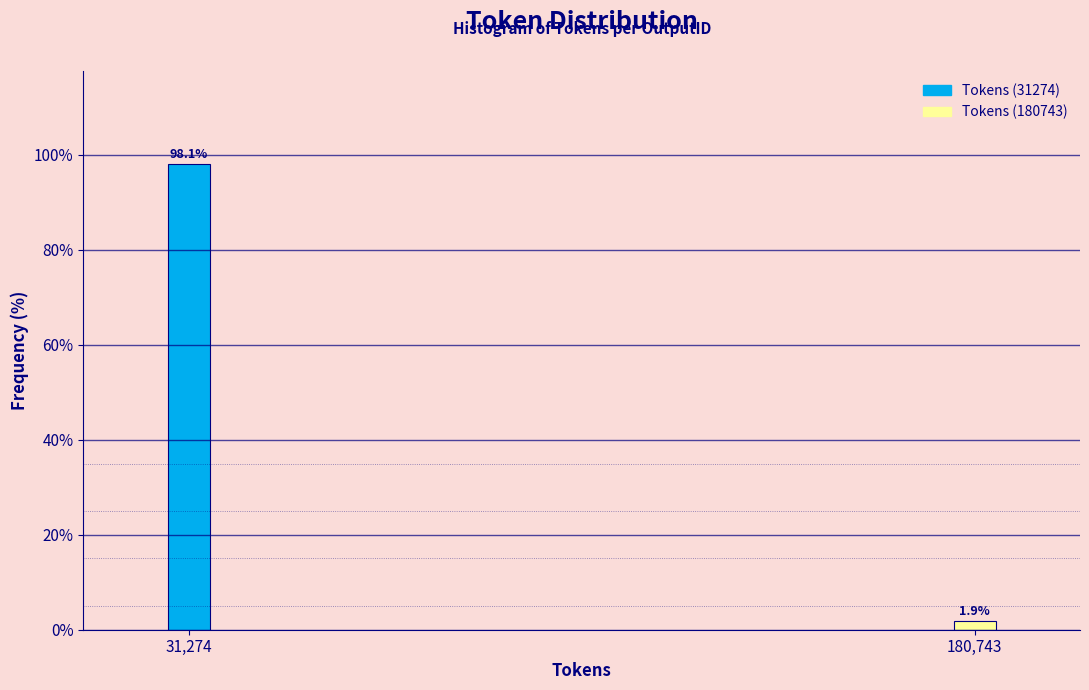

Reading left to right, list all the values displayed in this chart.

98.1	1.9